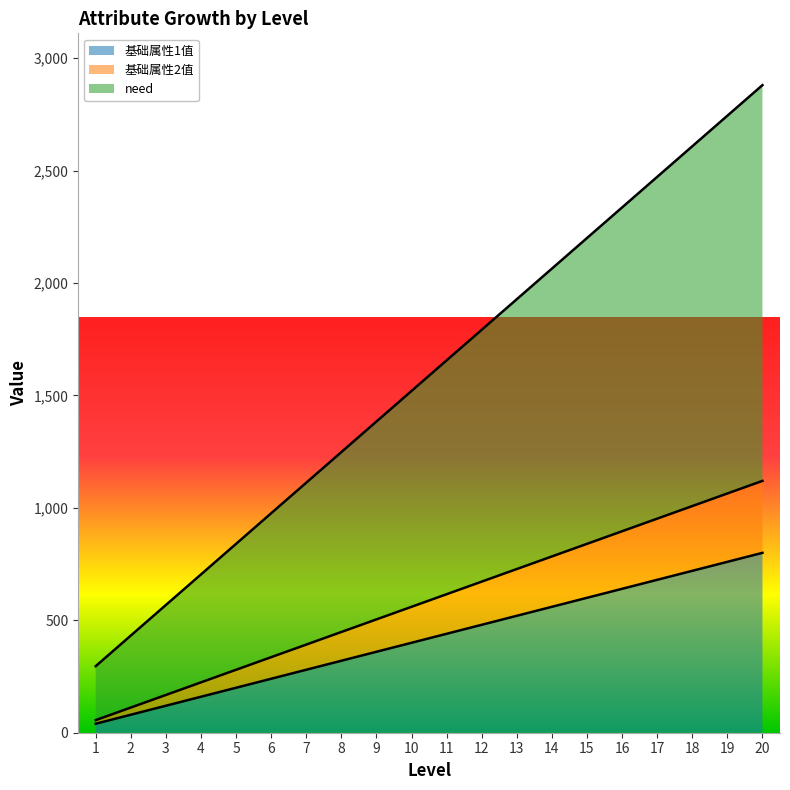

Reading left to right, transcribe all the data shown in this chart.

基础属性1值: 1=40	2=80	3=120	4=160	5=200	6=240	7=280	8=320	9=360	10=400	11=440	12=480	13=520	14=560	15=600	16=640	17=680	18=720	19=760	20=800
基础属性2值: 1=56	2=112	3=168	4=224	5=280	6=336	7=392	8=448	9=504	10=560	11=616	12=672	13=728	14=784	15=840	16=896	17=952	18=1008	19=1064	20=1120
need: 1=296	2=432	3=568	4=704	5=840	6=976	7=1112	8=1248	9=1384	10=1520	11=1656	12=1792	13=1928	14=2064	15=2200	16=2336	17=2472	18=2608	19=2744	20=2880